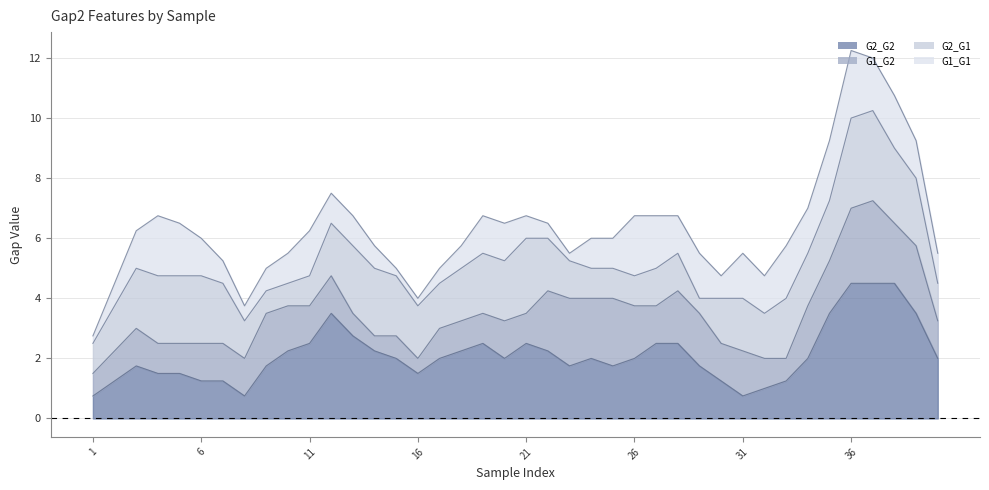

Does the chart display data point markers on the line(s)?

No